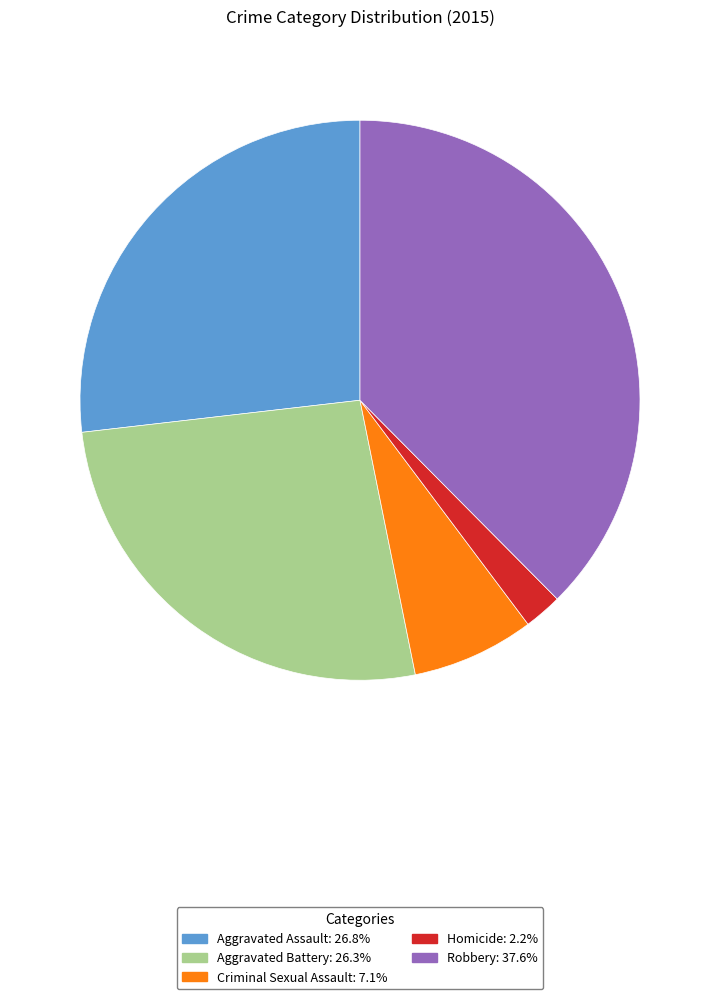

Which category has the smallest portion of the pie?

Homicide